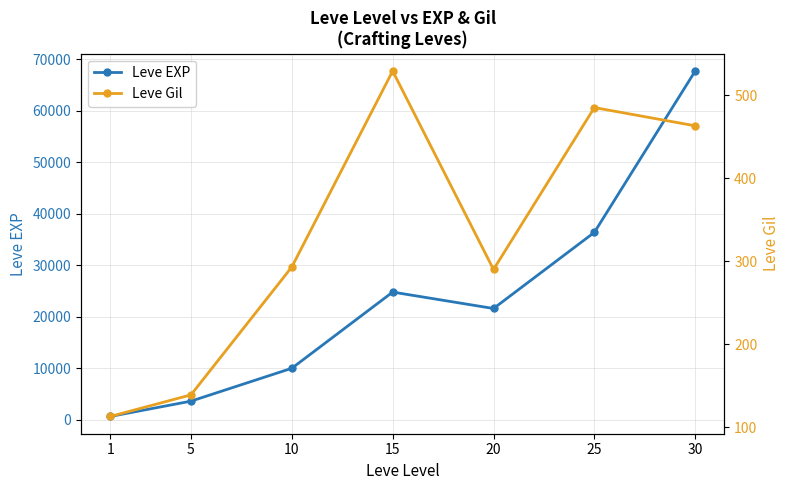

How many interior local valleys does the Leve Gil series have?

1